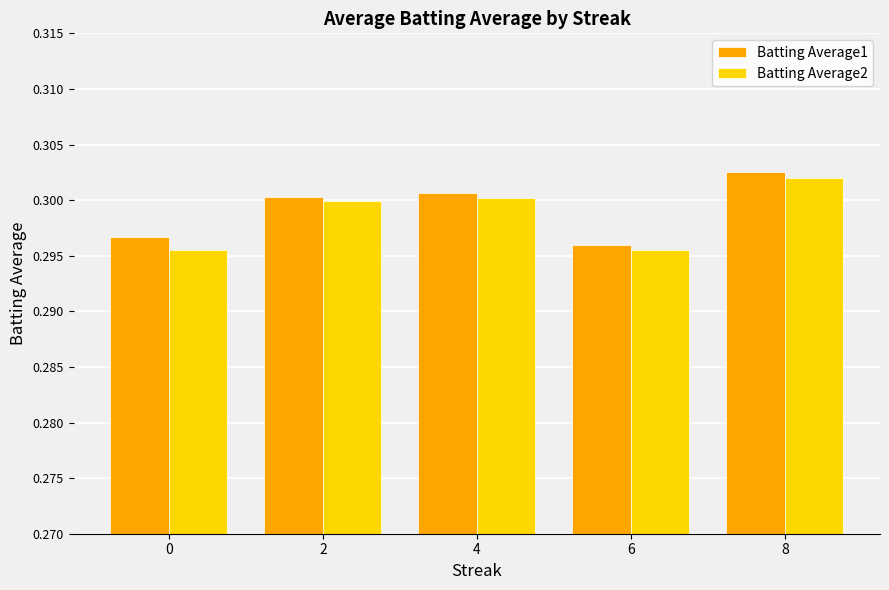

At which label does Batting Average1 reach its peak?

8